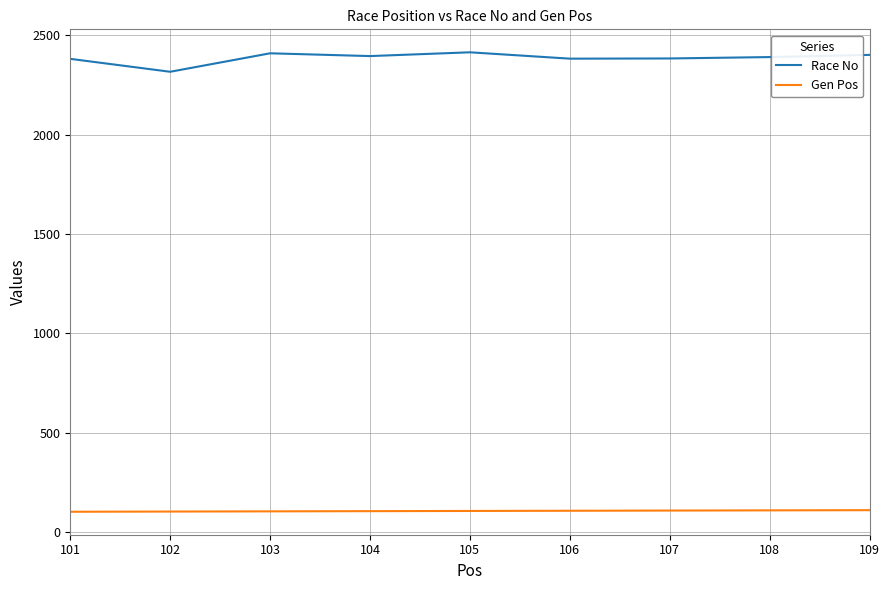

What is the maximum value shown in the chart?

2415